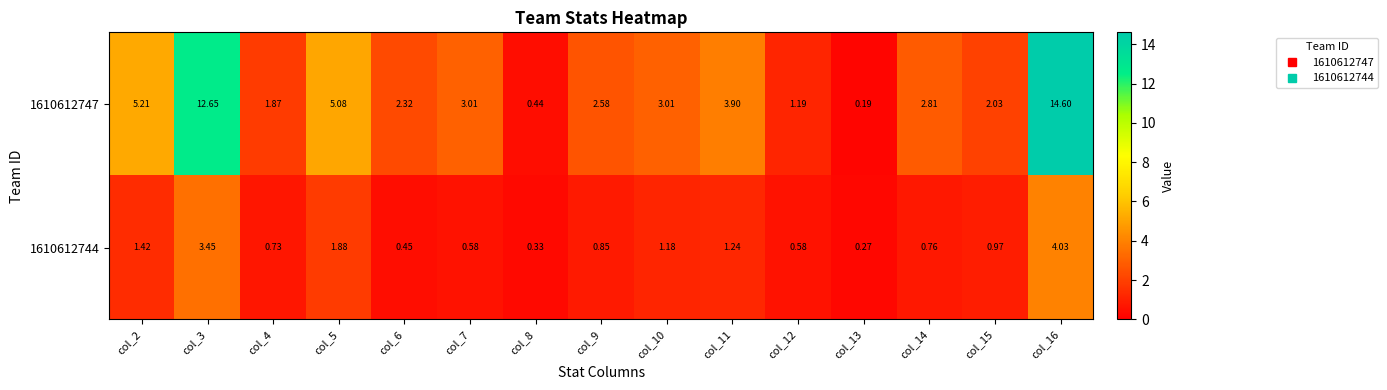

Between col_3 and col_5, which series saw the biggest shift?

1610612747